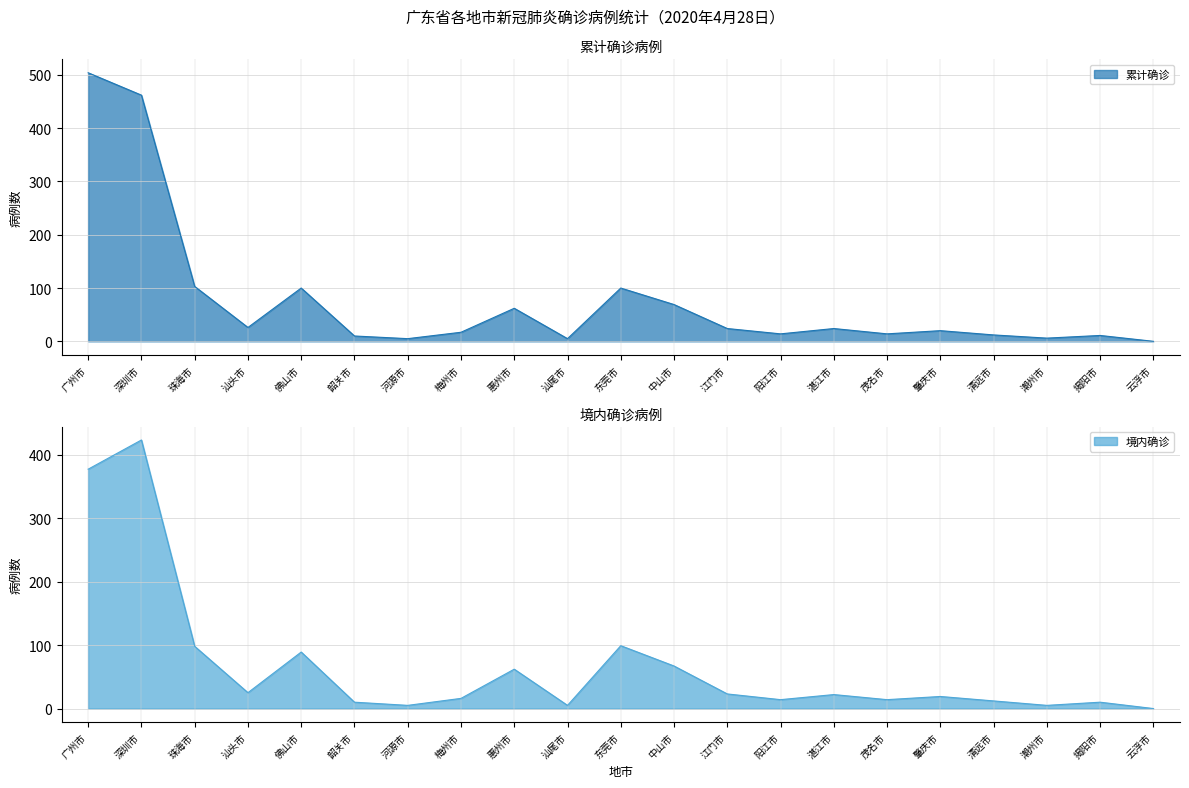

What is the label of the 20th point from the right?

深圳市